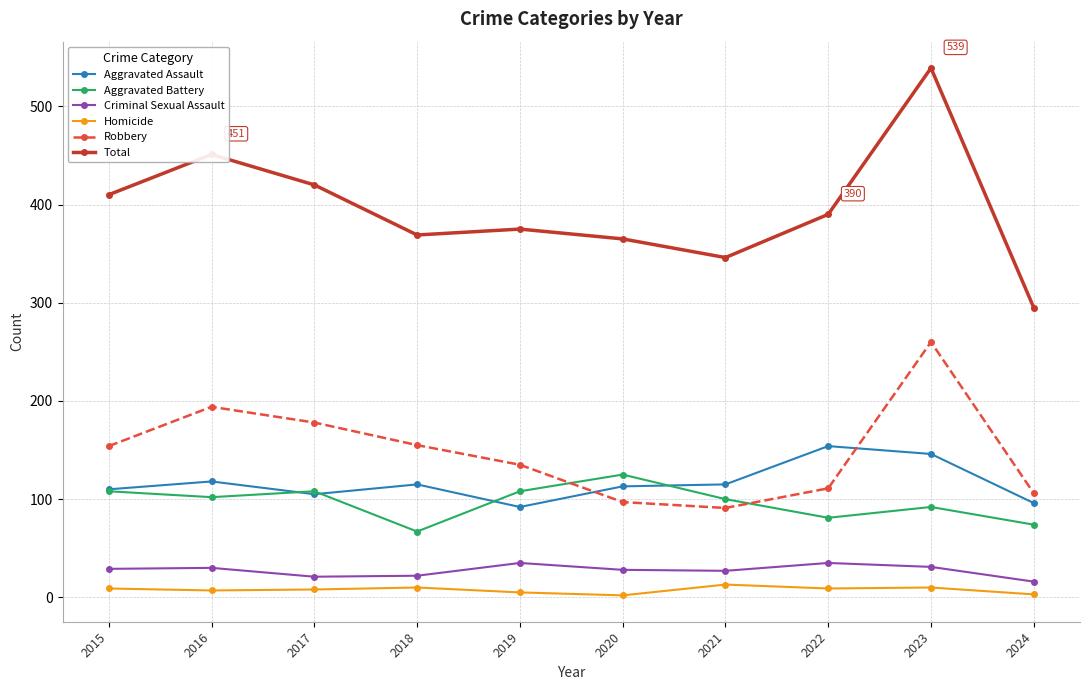

Which series has the largest range (max minus min)?

Total